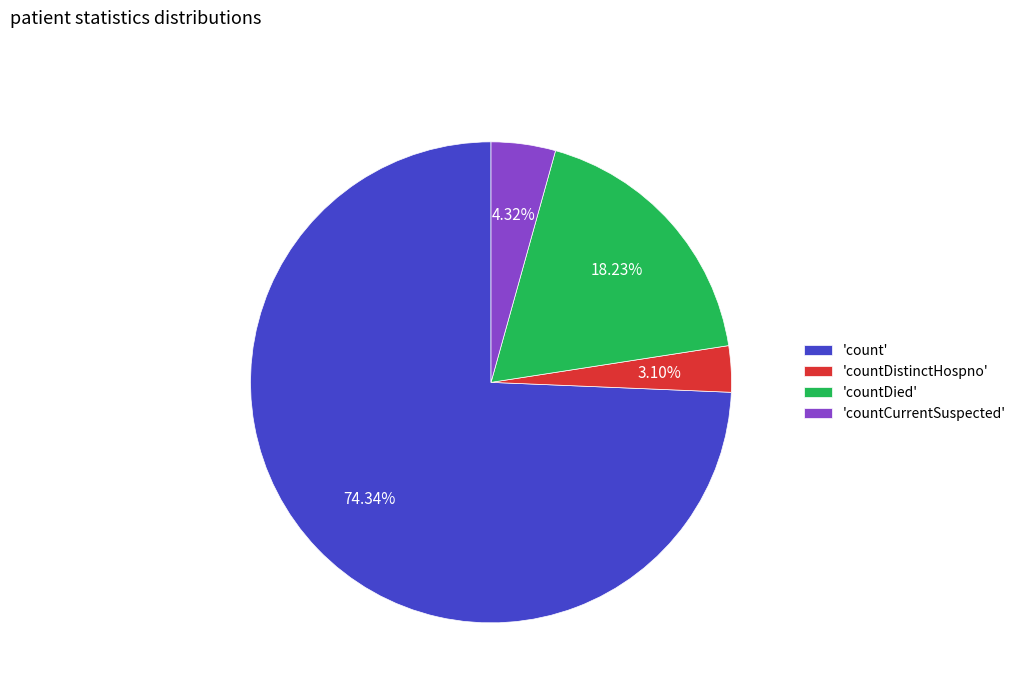

To the nearest percent, what is the difference between the largest and smallest slice percentages?

71%